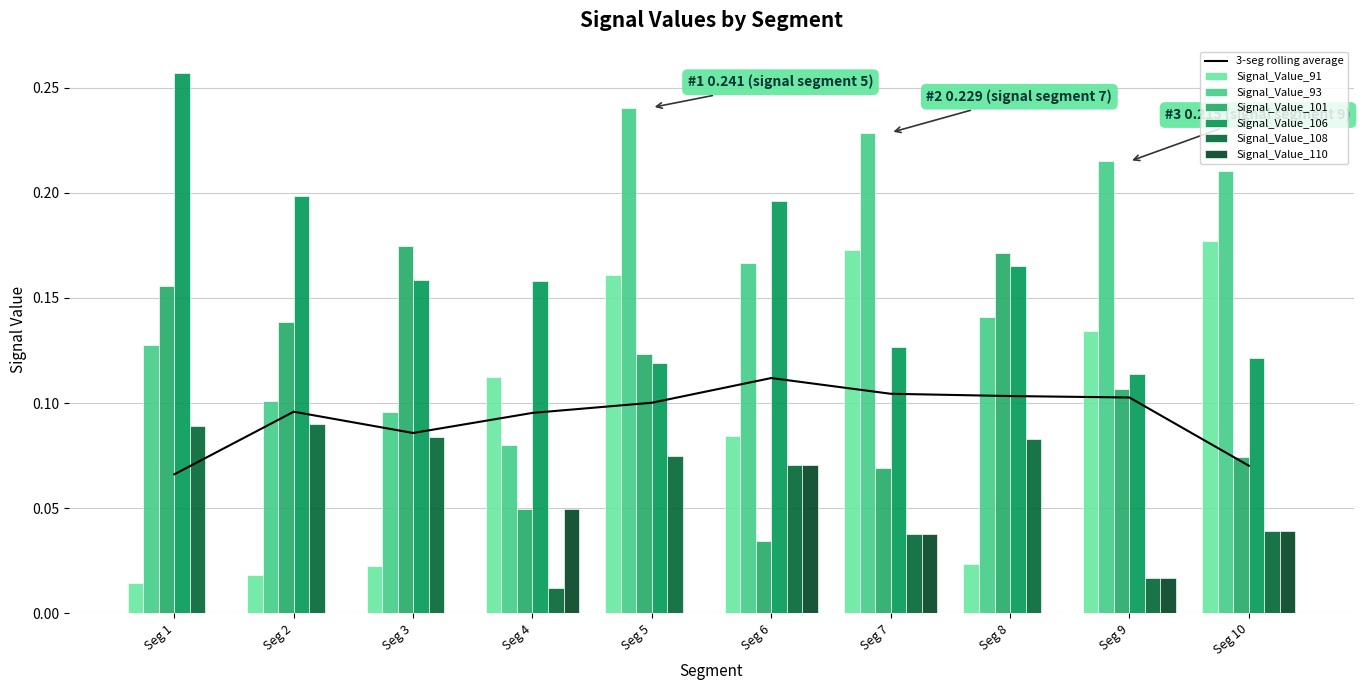

Is it true that Signal_Value_106 equals 0.1 at Seg 9?

True